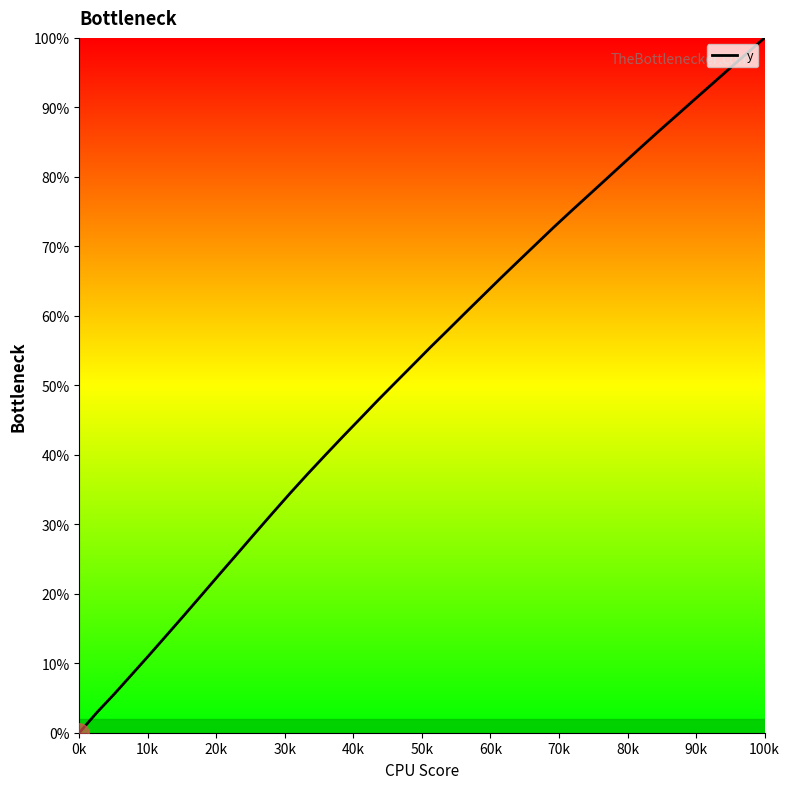

At which category does the chart reach its peak across all series?

100k